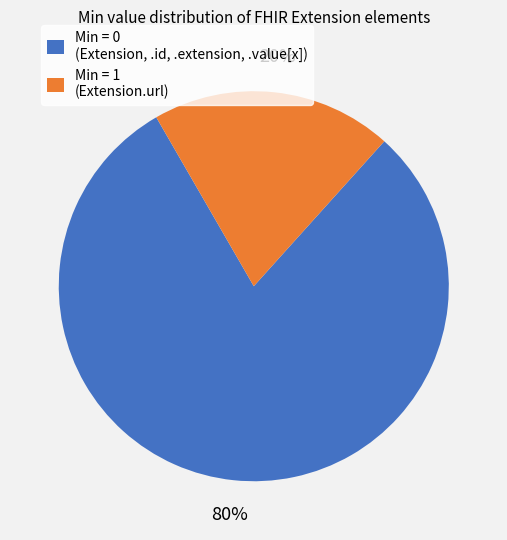

Is it true that Min = 1 (Extension.url) is 7% of the pie?

False